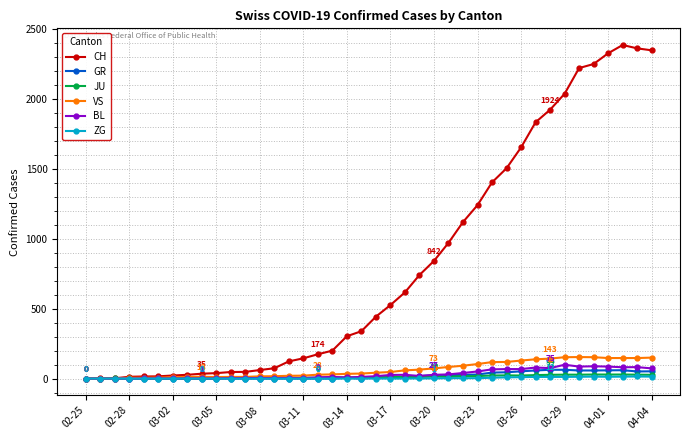

Which series has the largest total across all categories?

CH